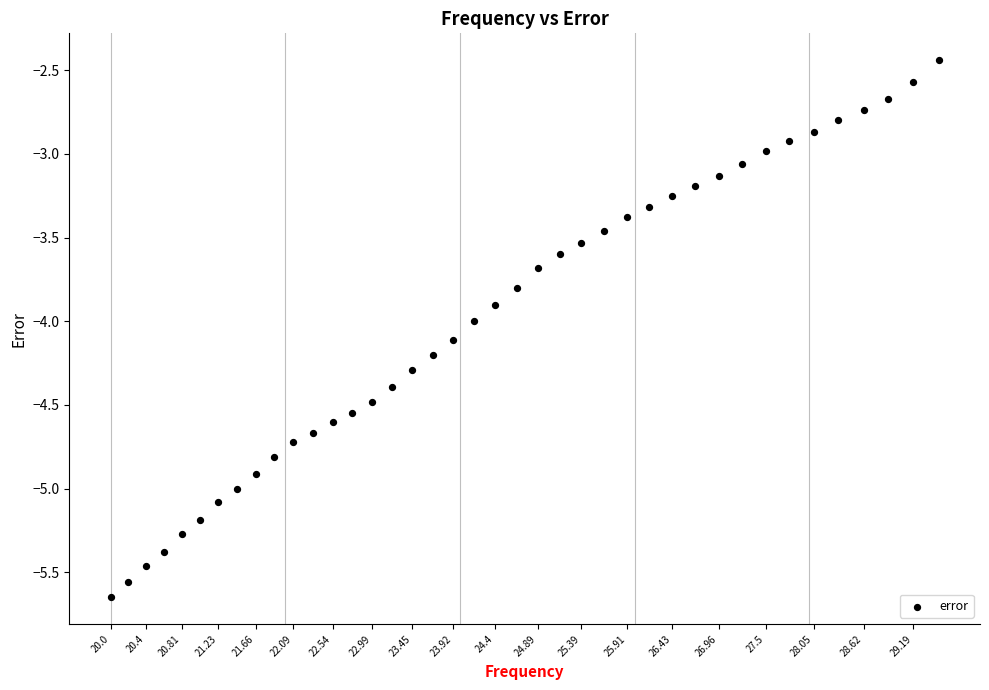

What is the range of X values (max minus min)?

9.5